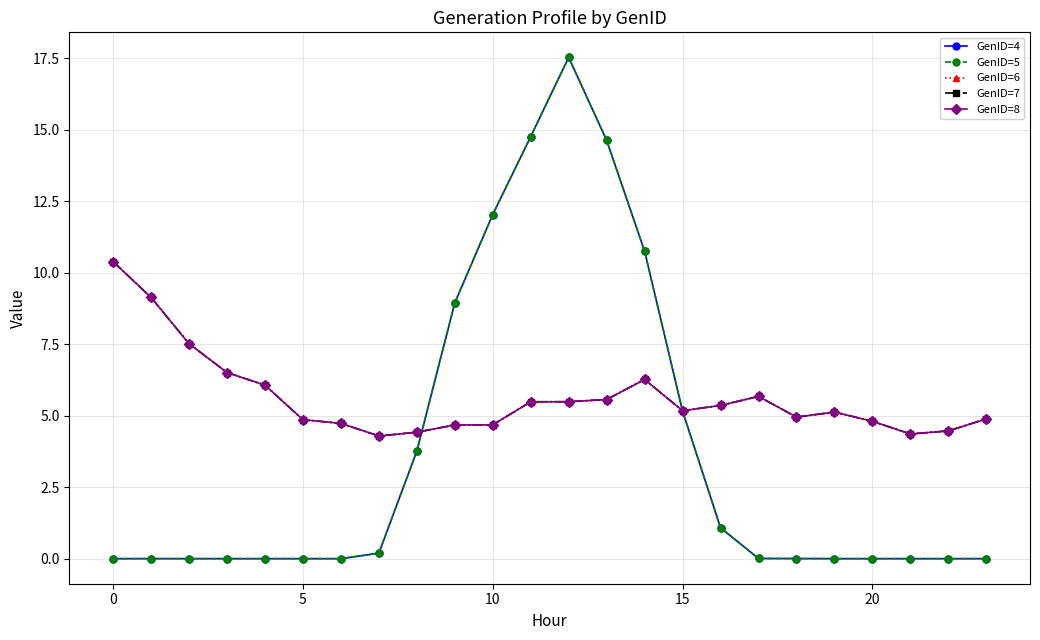

At how many categories does at least one series exceed 5?

15